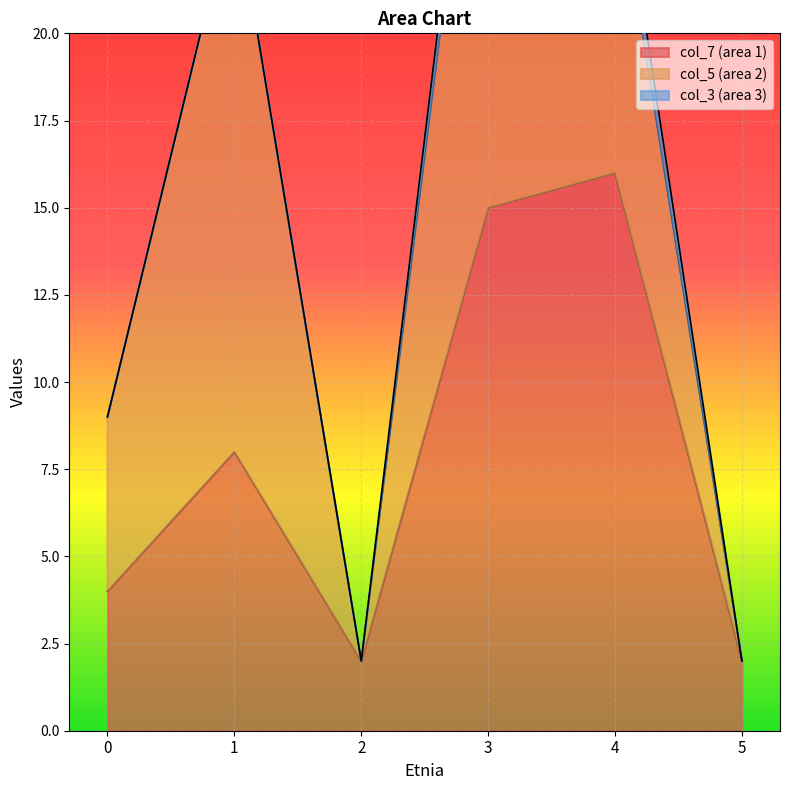

True or false: col_7 (area 1) has a value of 23 at 4.

False